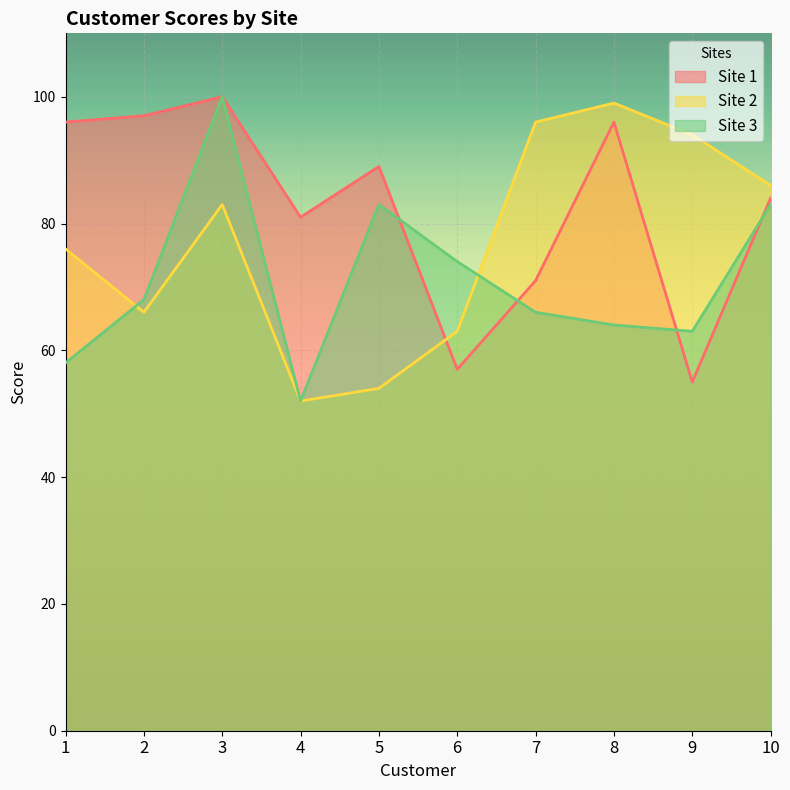

Where does the Site 1 series first go above 89?

1